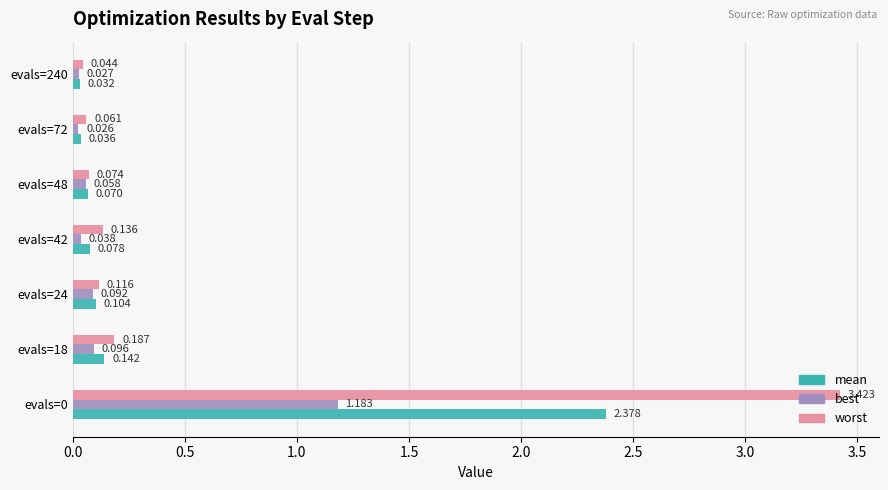

Is the value of best at evals=0 greater than the value of mean at evals=18?

Yes